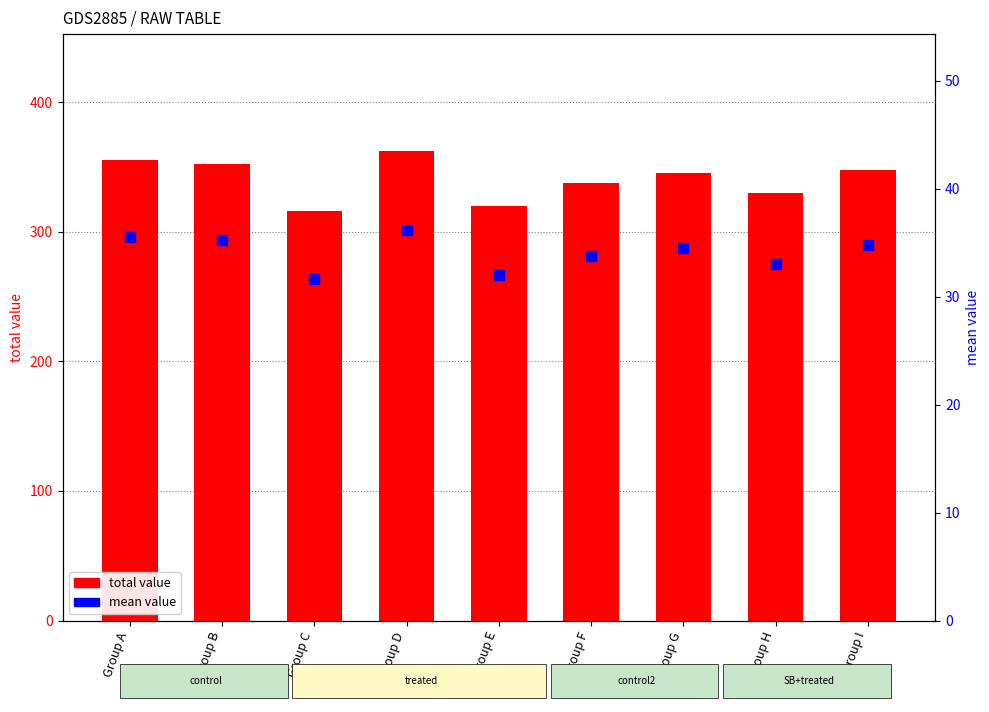

Which series has the largest Y range (max minus min)?

total value